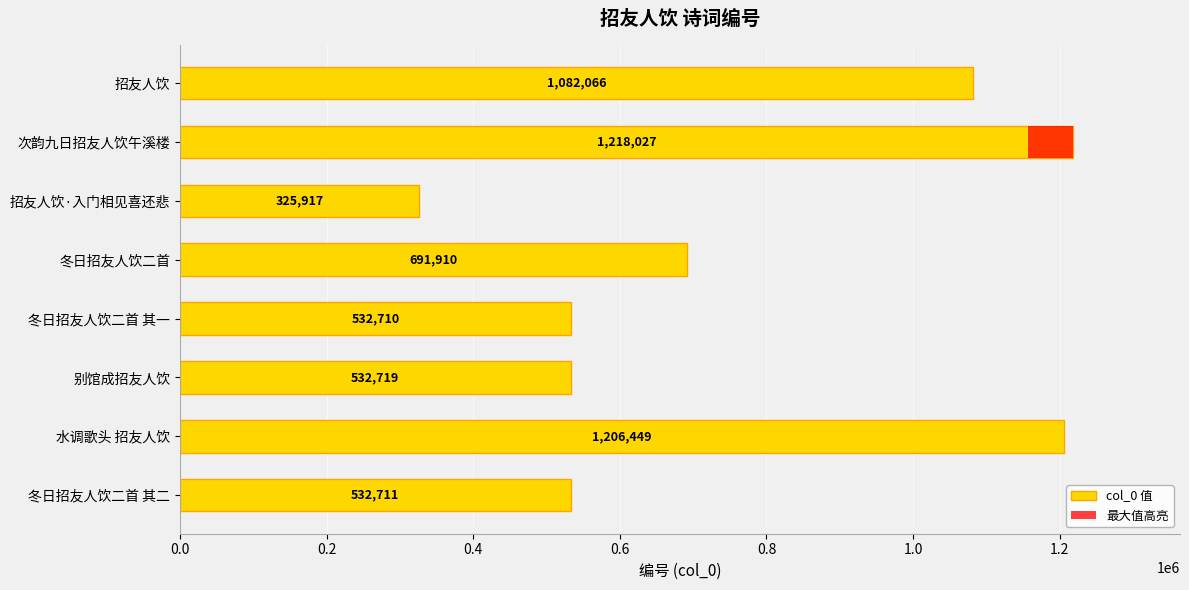

Reading right to left, list all the values displayed in this chart.

1082066	1218027	325917	691910	532710	532719	1206449	532711